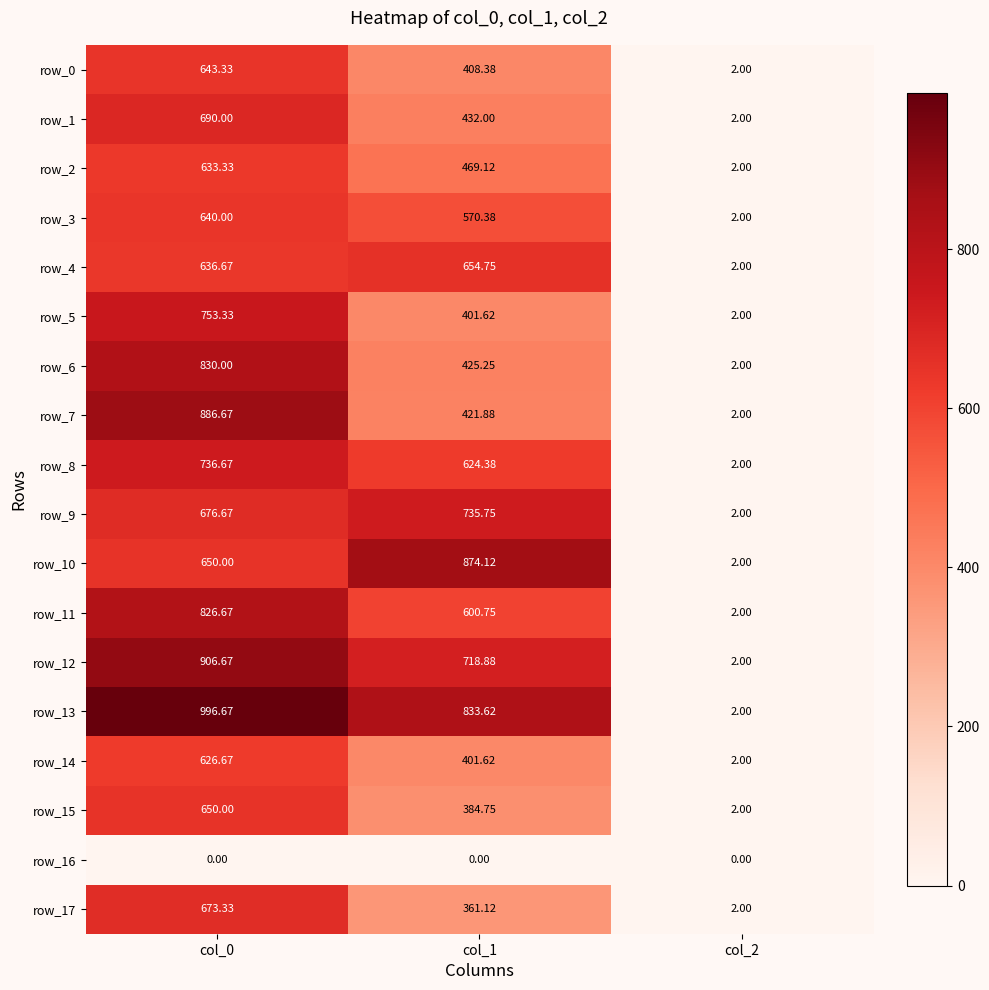

Which series has the largest total across all categories?

row_13